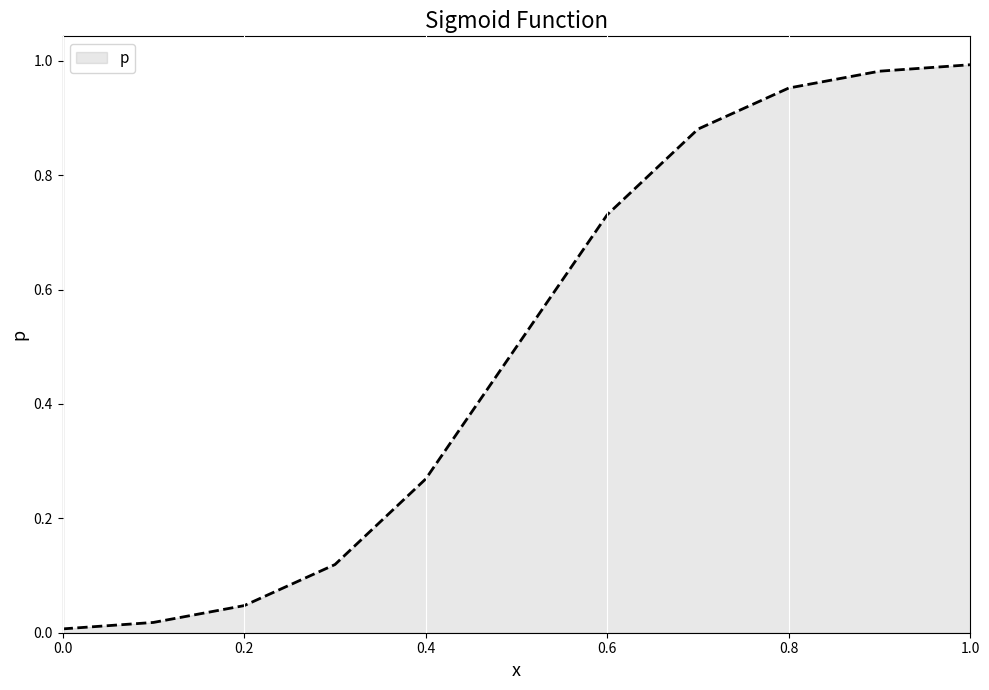

What is the difference between the maximum and minimum values?

1.0